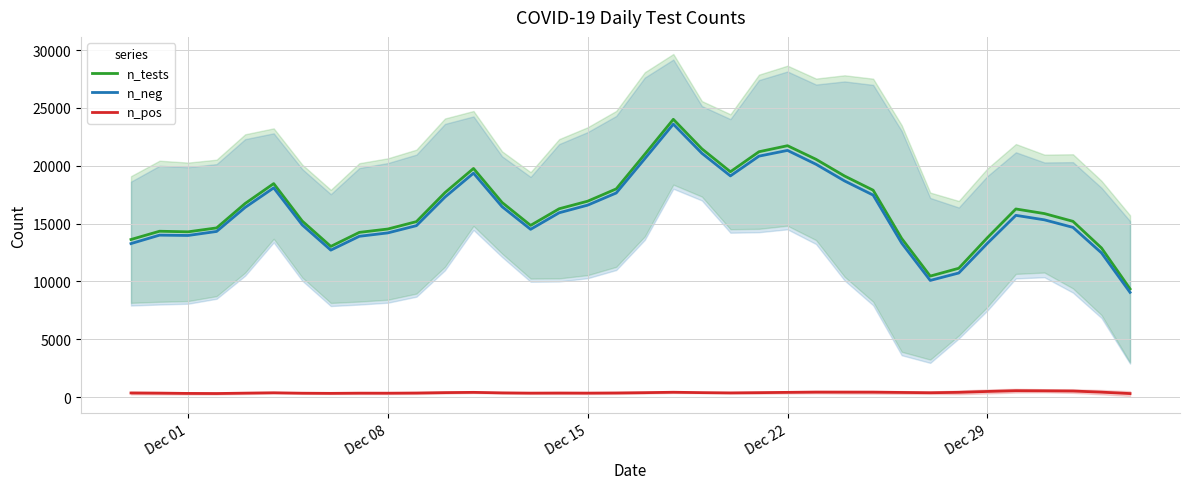

What is the minimum value for n_tests?

9352.6